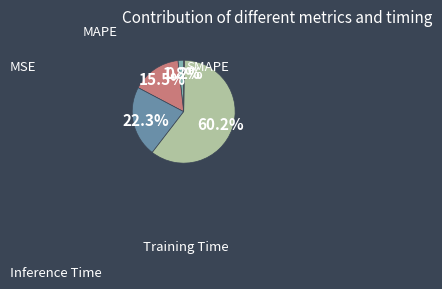

True or false: MSE accounts for 2% of the total.

True